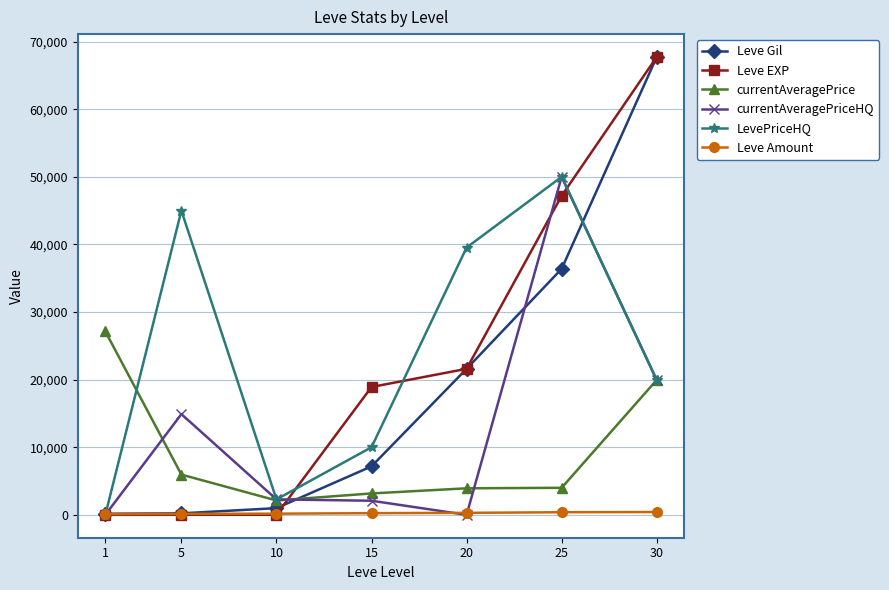

How many categories are shown in the chart?

7